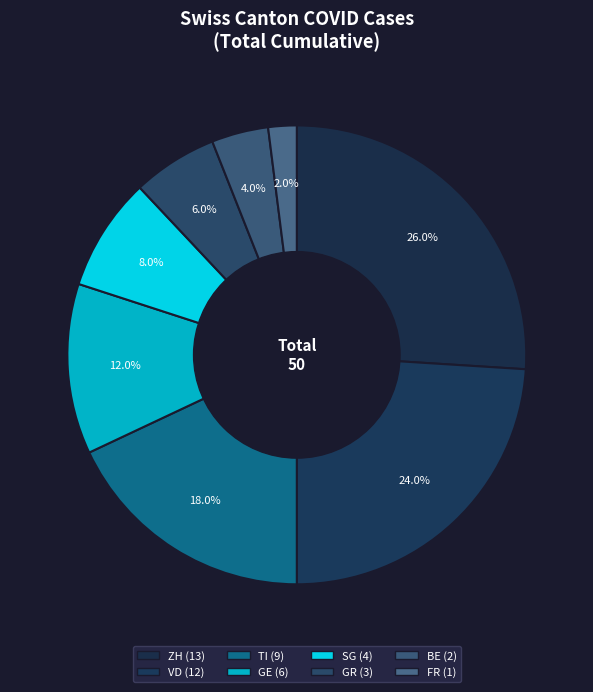

Does ZH represent more than half of the total?

No